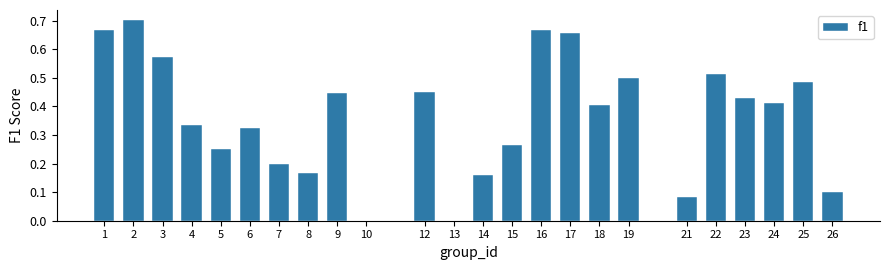

What is the change in value from 7 to 23?

+0.2